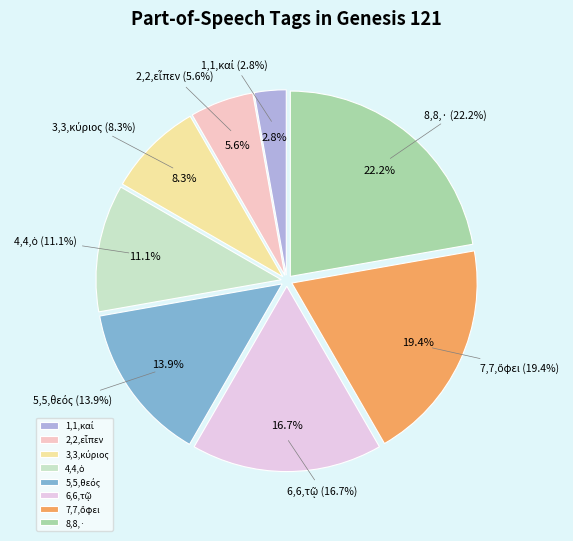

What is the largest slice in the pie chart?

8,8,·